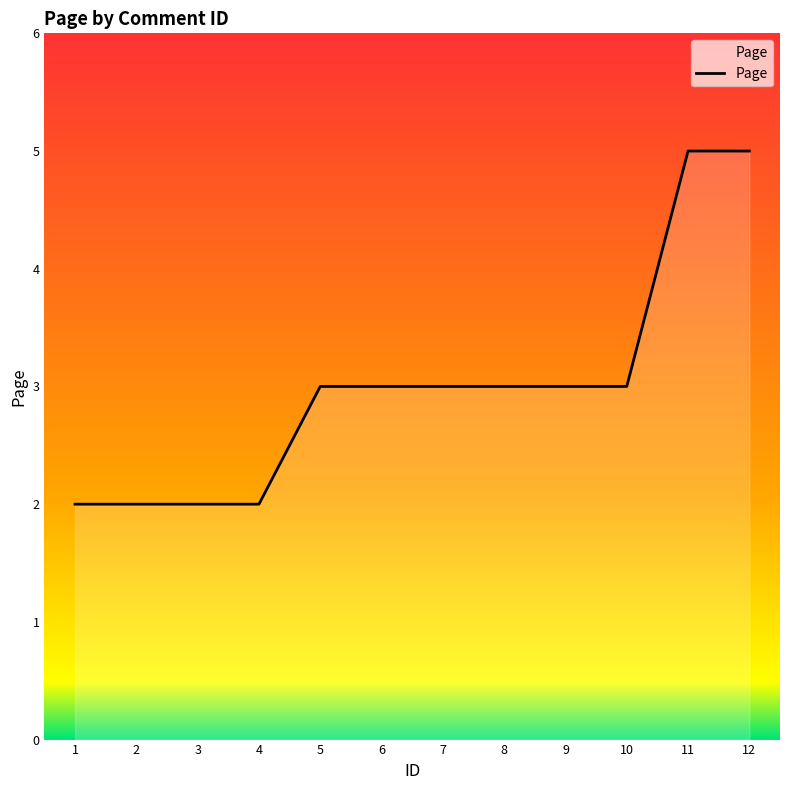

What is the minimum value shown in the chart?

2